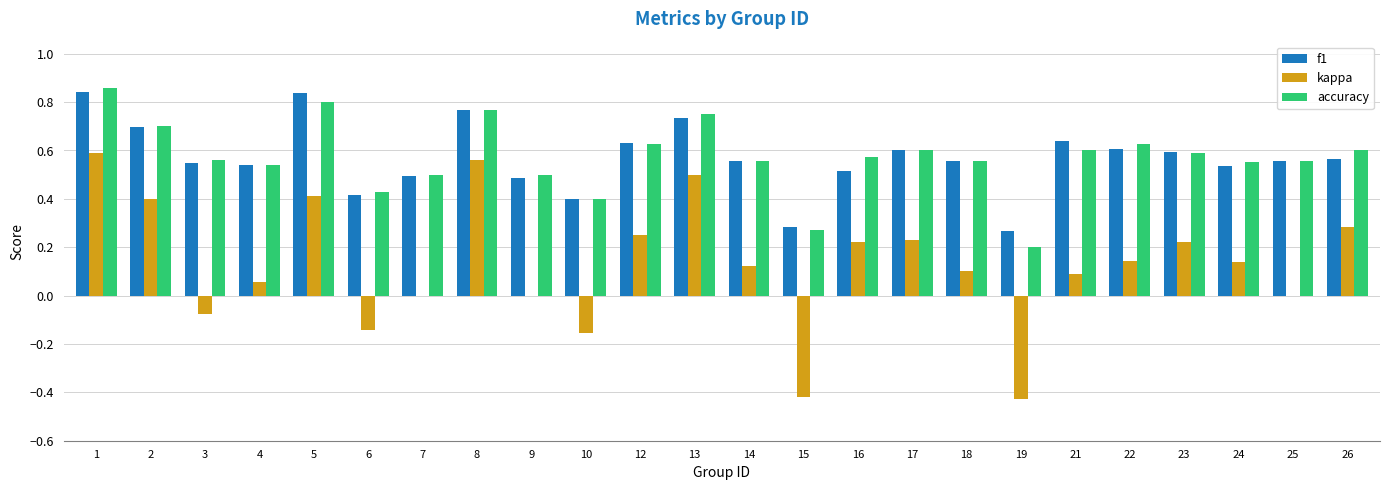

Which series changed the most between 6 and 9?

kappa